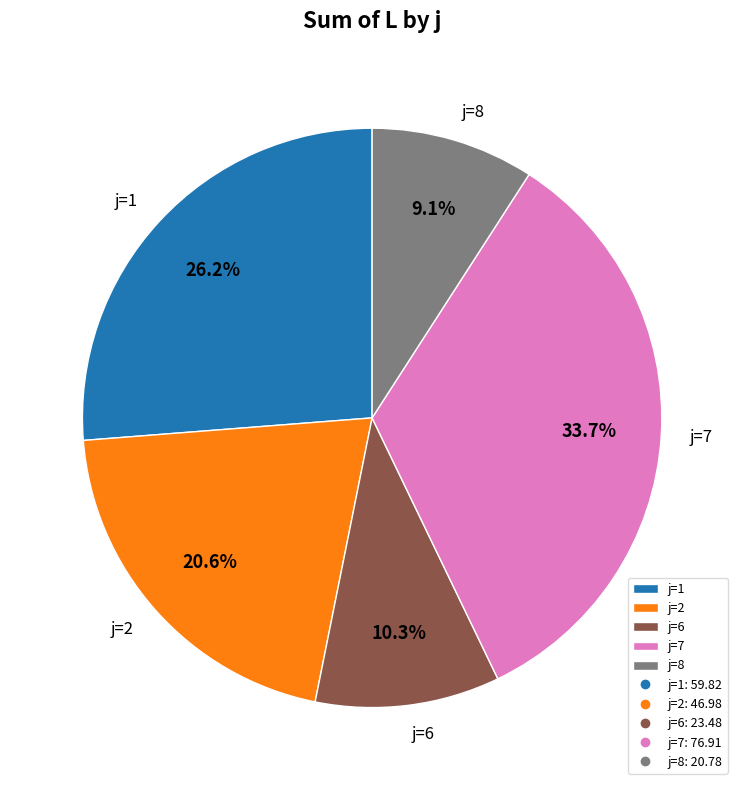

What is the largest slice in the pie chart?

j=7